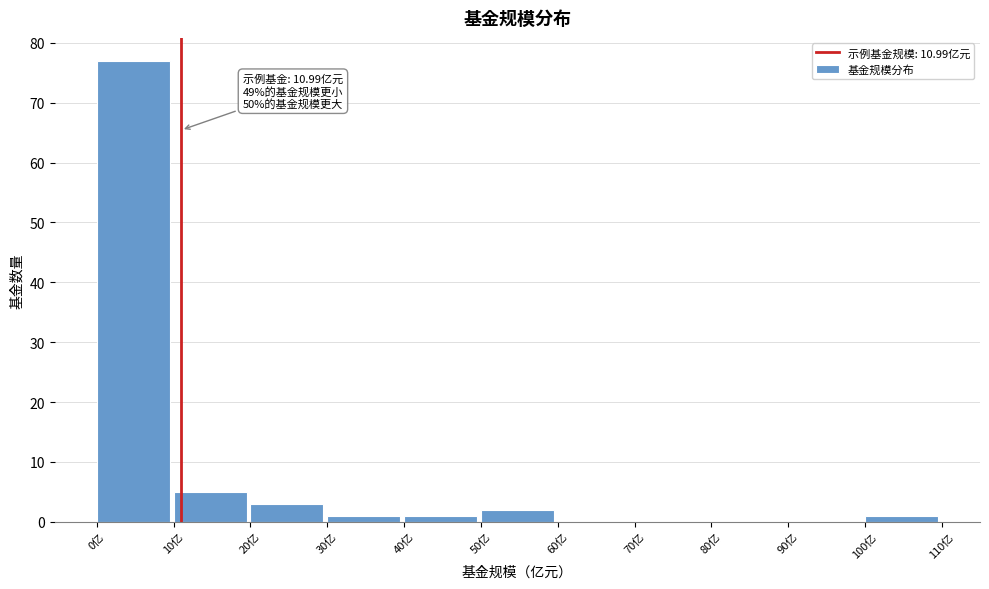

Which range on the x-axis has the tallest bar?

0 to 10